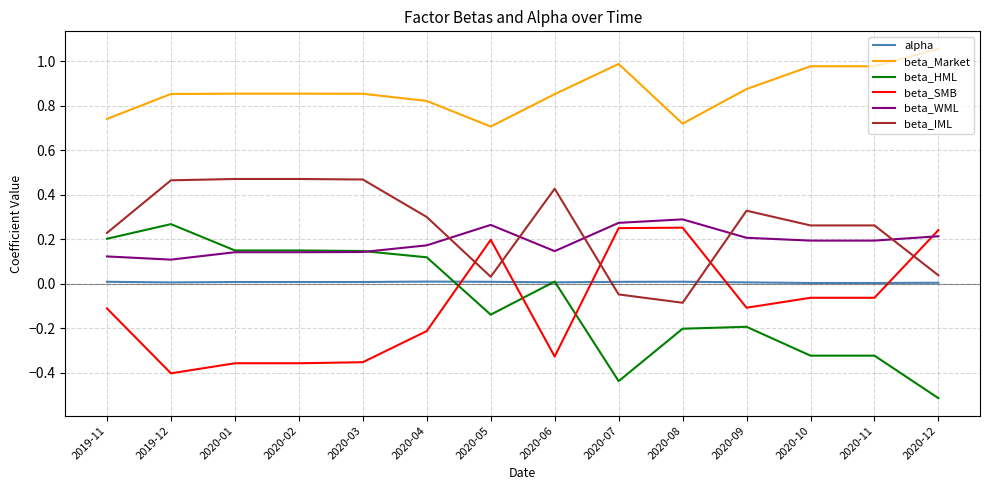

At which label does beta_SMB reach its minimum?

2019-12